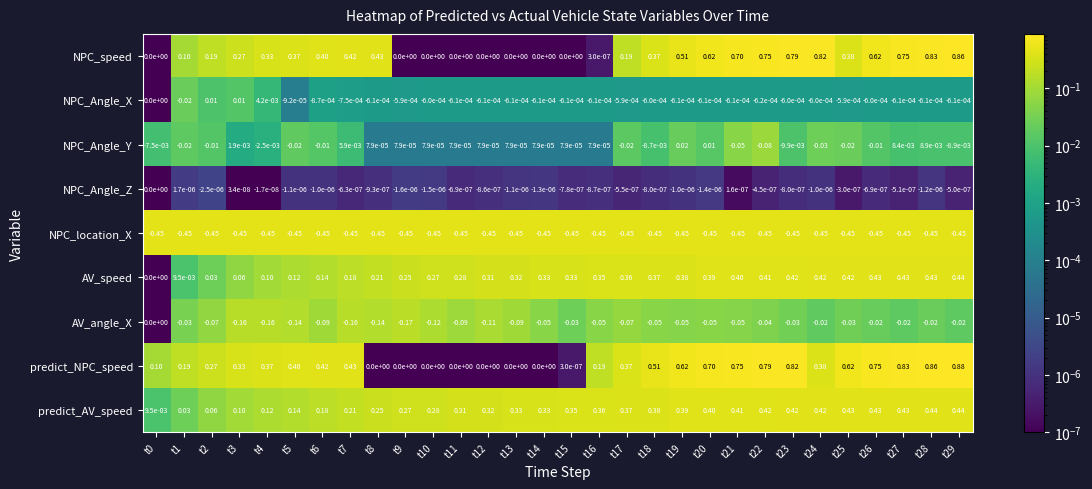

Which series has the largest total across all categories?

predict_NPC_speed